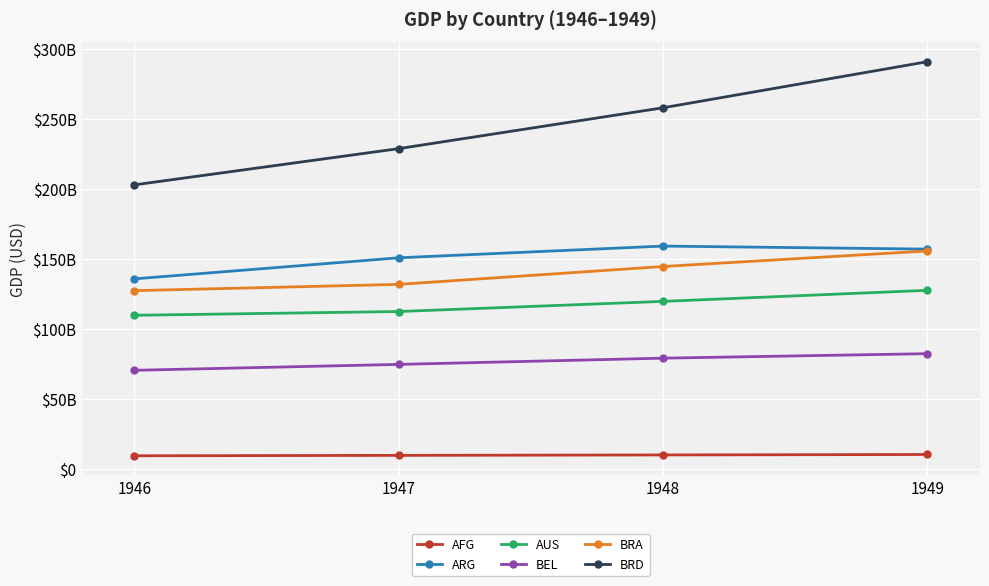

Which series changed the most between 1948 and 1949?

BRD